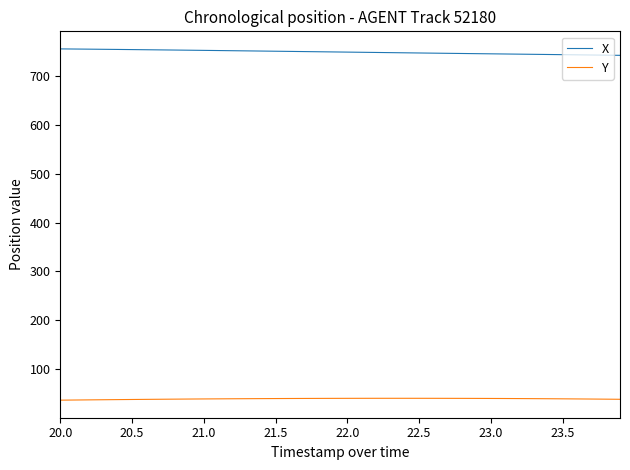

At how many categories does at least one series exceed 245?

40